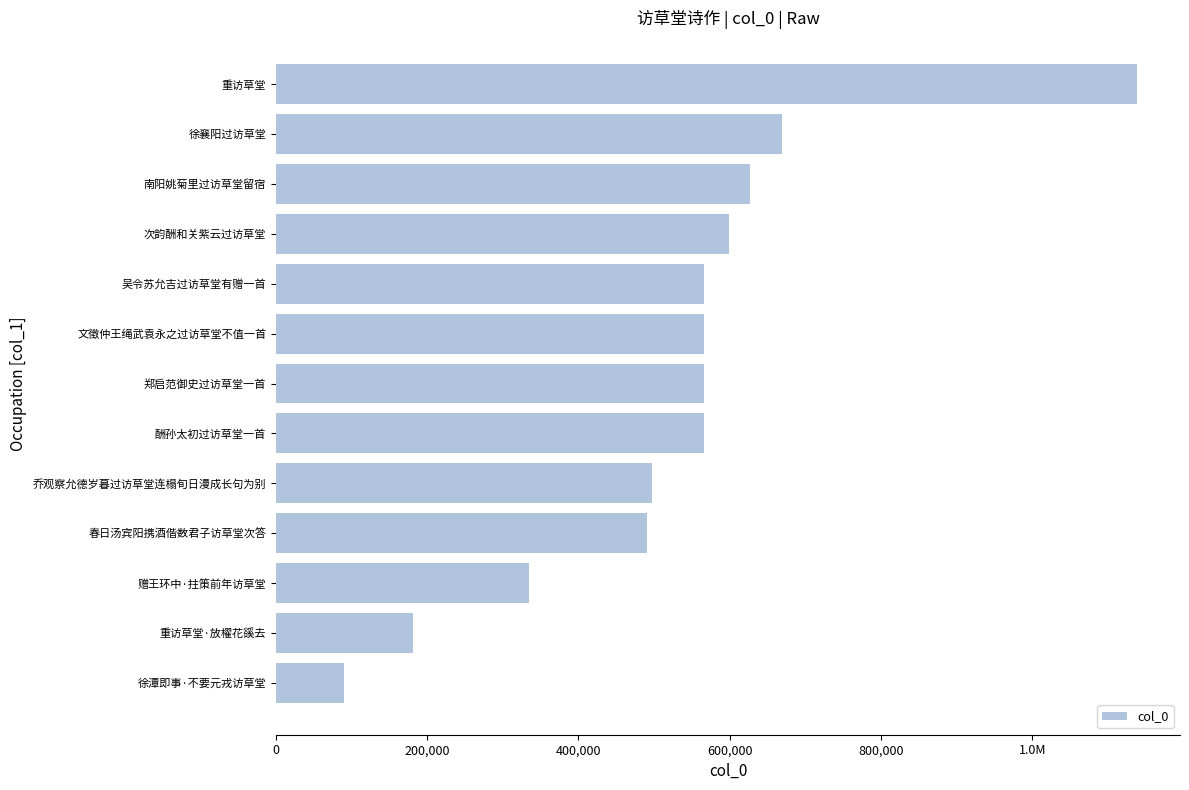

How many data points does each series have?

13